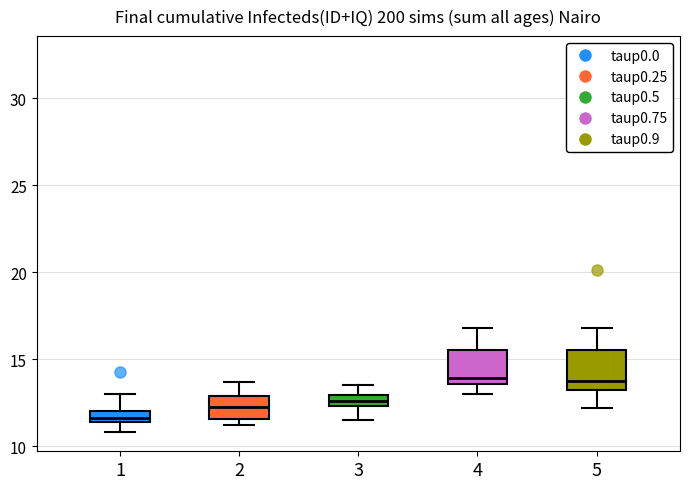

Which box's median line is the lowest?

1